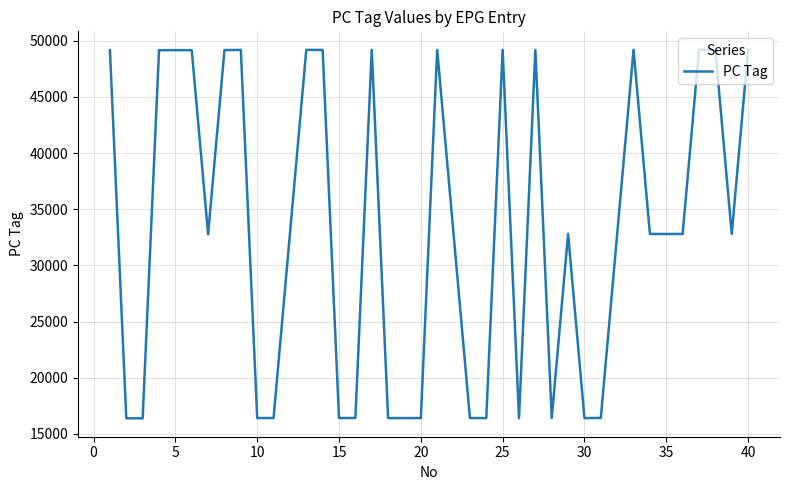

How many lines are shown in the chart?

1